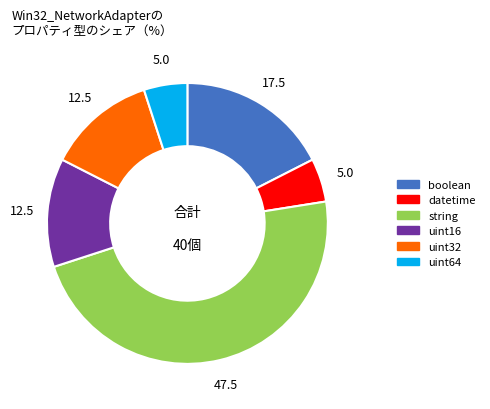

What is the ratio of the value at boolean to the value at datetime?

3.5